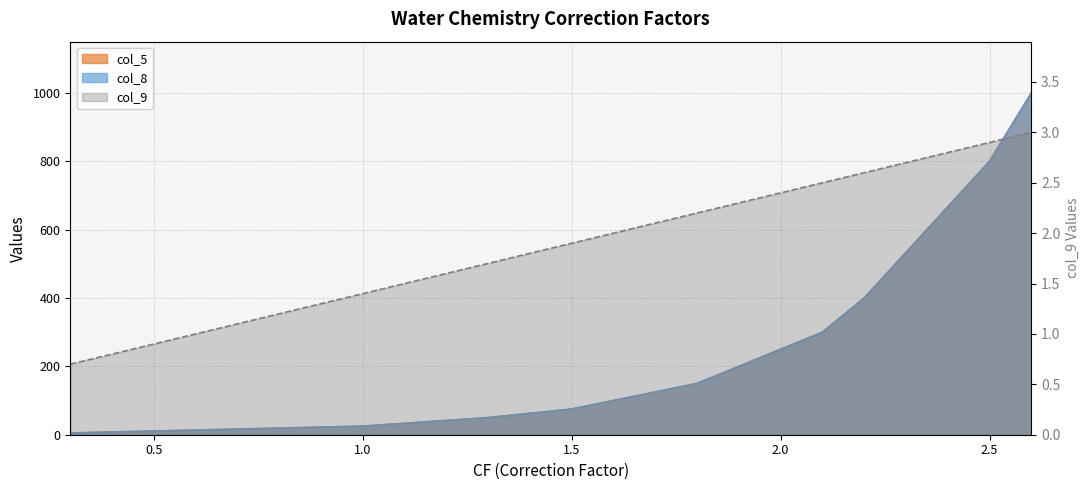

Between 2.4 and 0.8, which is larger?

2.4